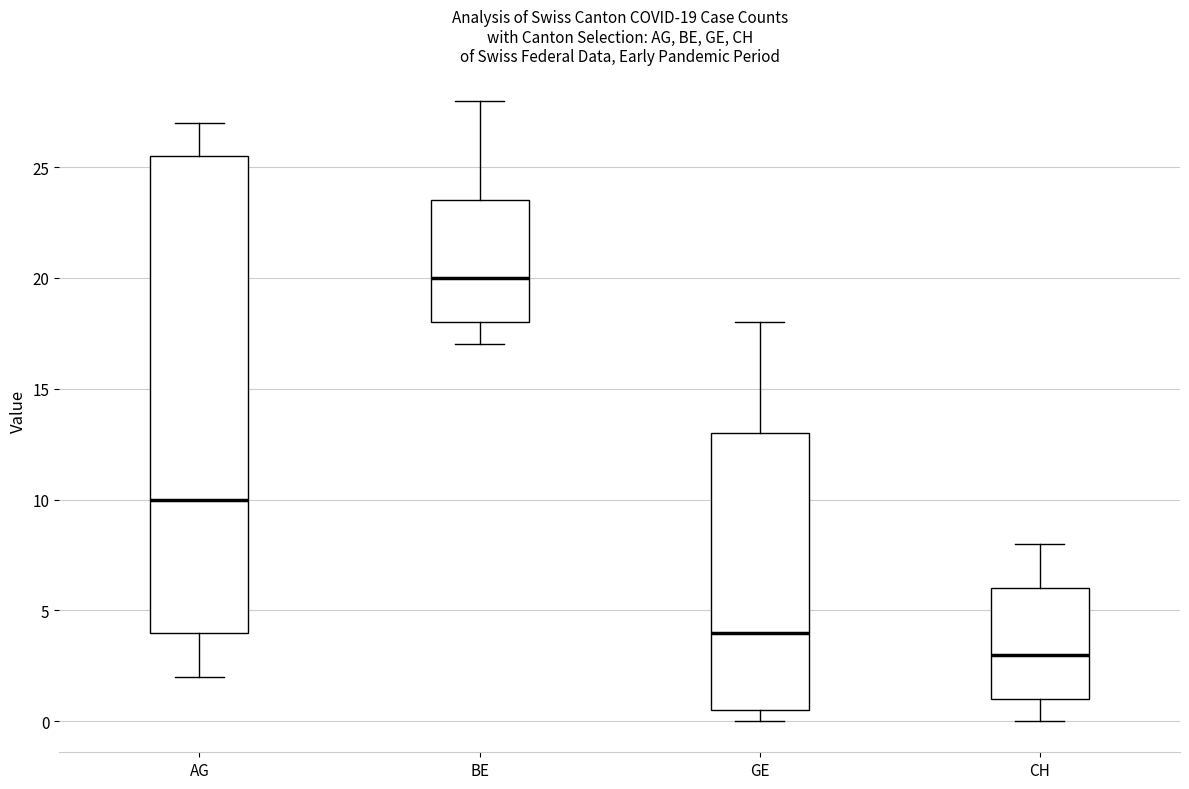

Which box has the highest median line?

BE